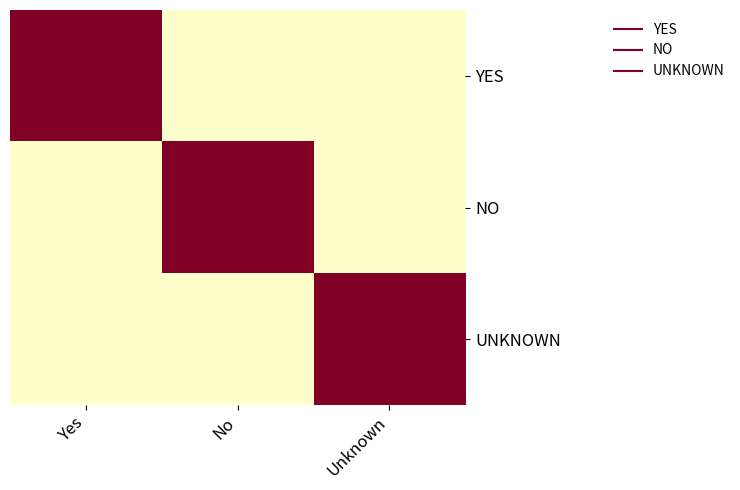

At Unknown, list the series in order from smallest to largest.

YES, NO, UNKNOWN